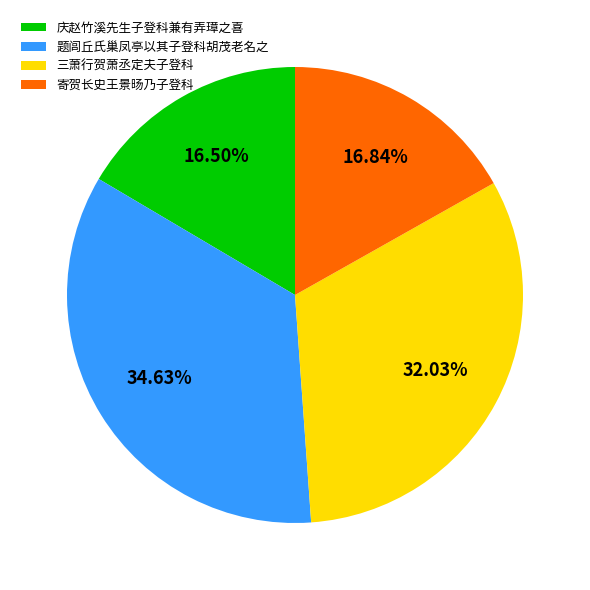

To the nearest percent, what is the difference between the largest and smallest slice percentages?

18%